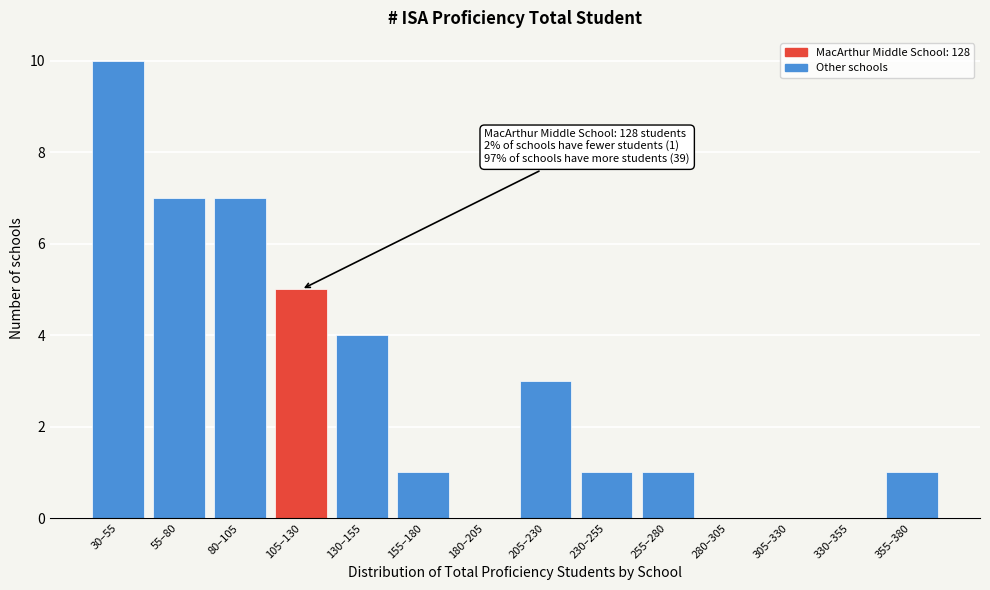

Reading left to right, list all the values displayed in this chart.

30–55=10	55–80=7	80–105=7	105–130=5	130–155=4	155–180=1	180–205=0	205–230=3	230–255=1	255–280=1	280–305=0	305–330=0	330–355=0	355–380=1